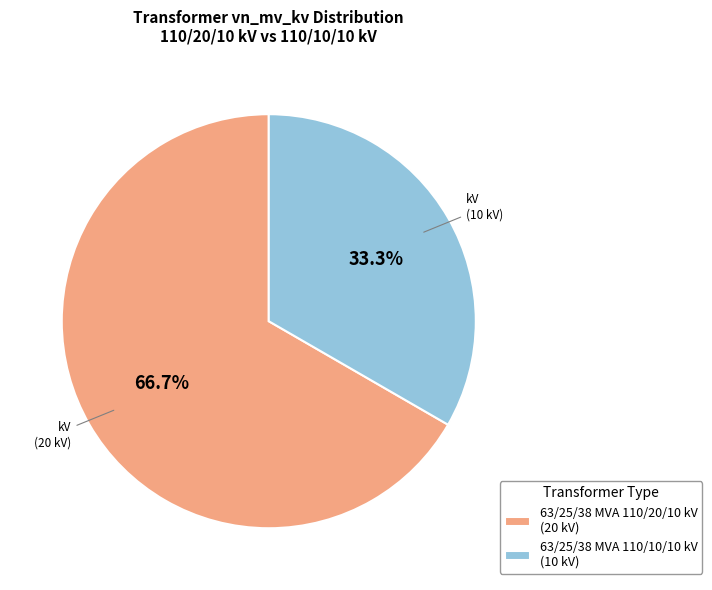

What is the largest slice in the pie chart?

63/25/38 MVA 110/20/10 kV